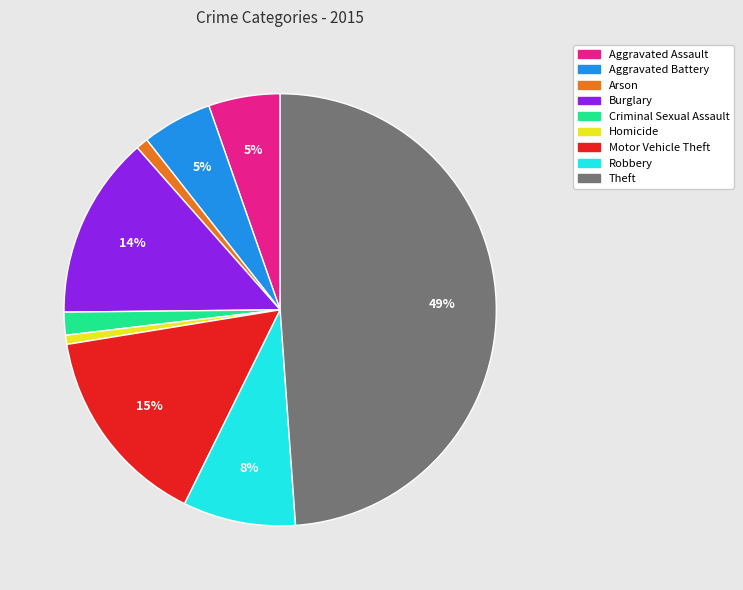

What is the largest slice in the pie chart?

Theft